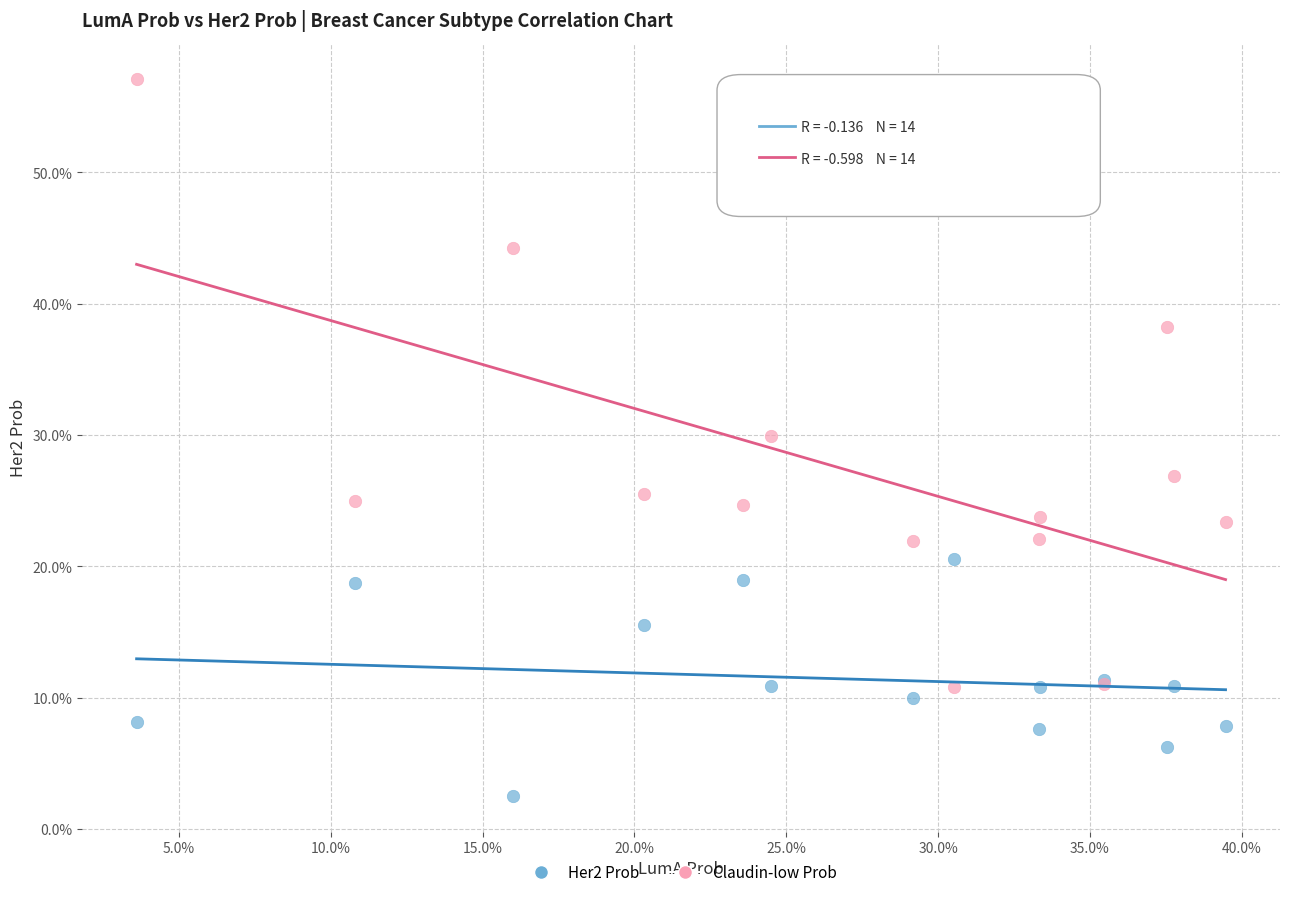

What are all the series names shown in the legend?

Her2 Prob, Claudin-low Prob